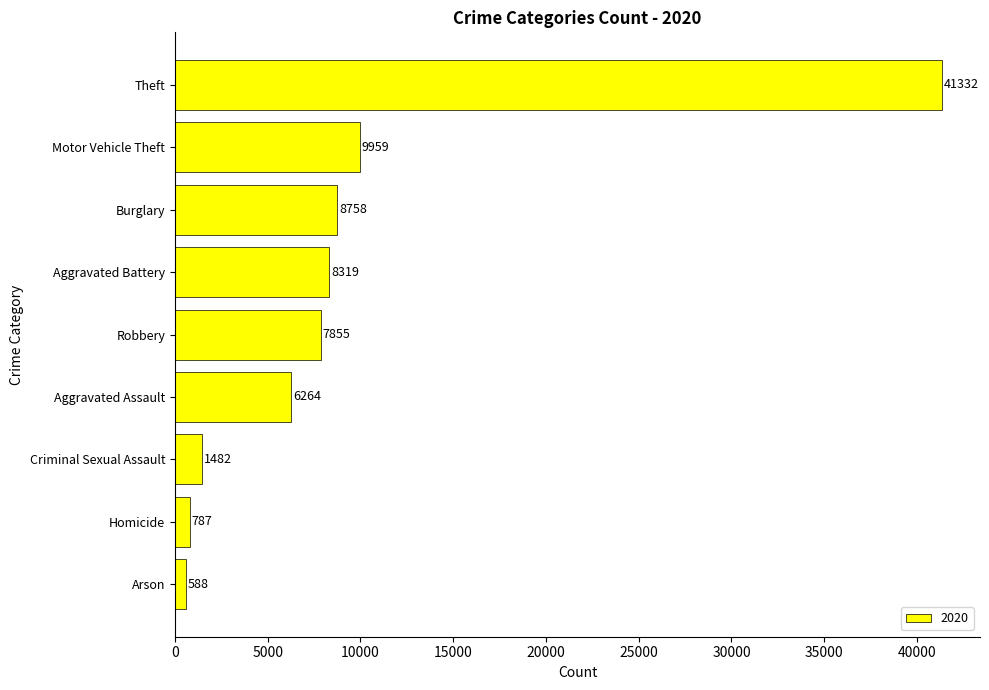

What is the average value?

9483